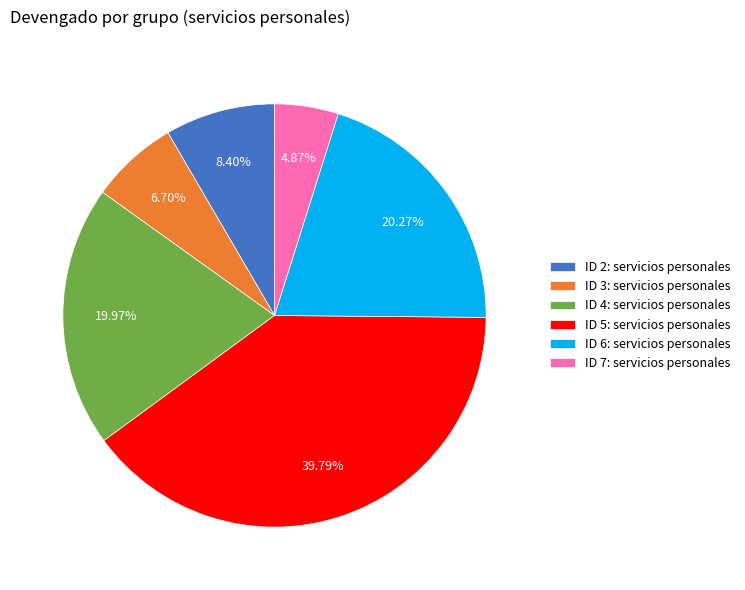

How much of the chart is everything except ID 4: servicios personales?

80.0%